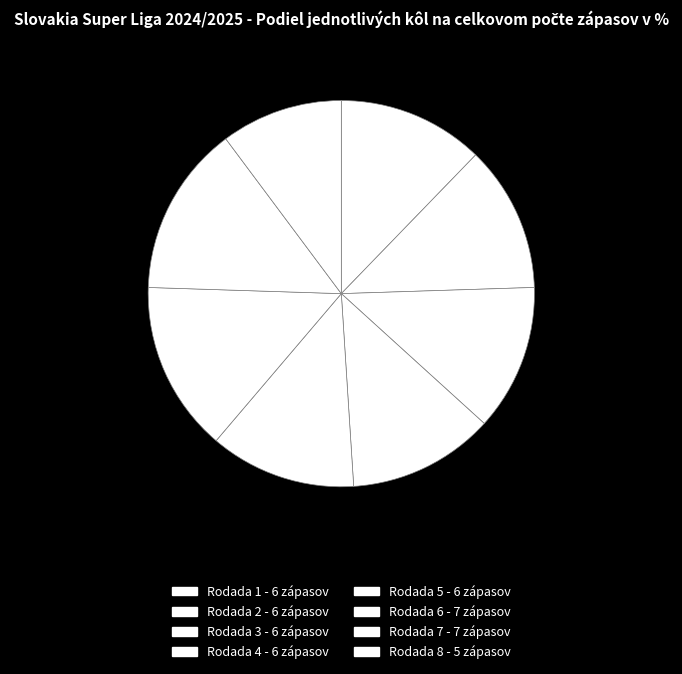

Between Rodada 7 and Rodada 1, which is larger?

Rodada 7